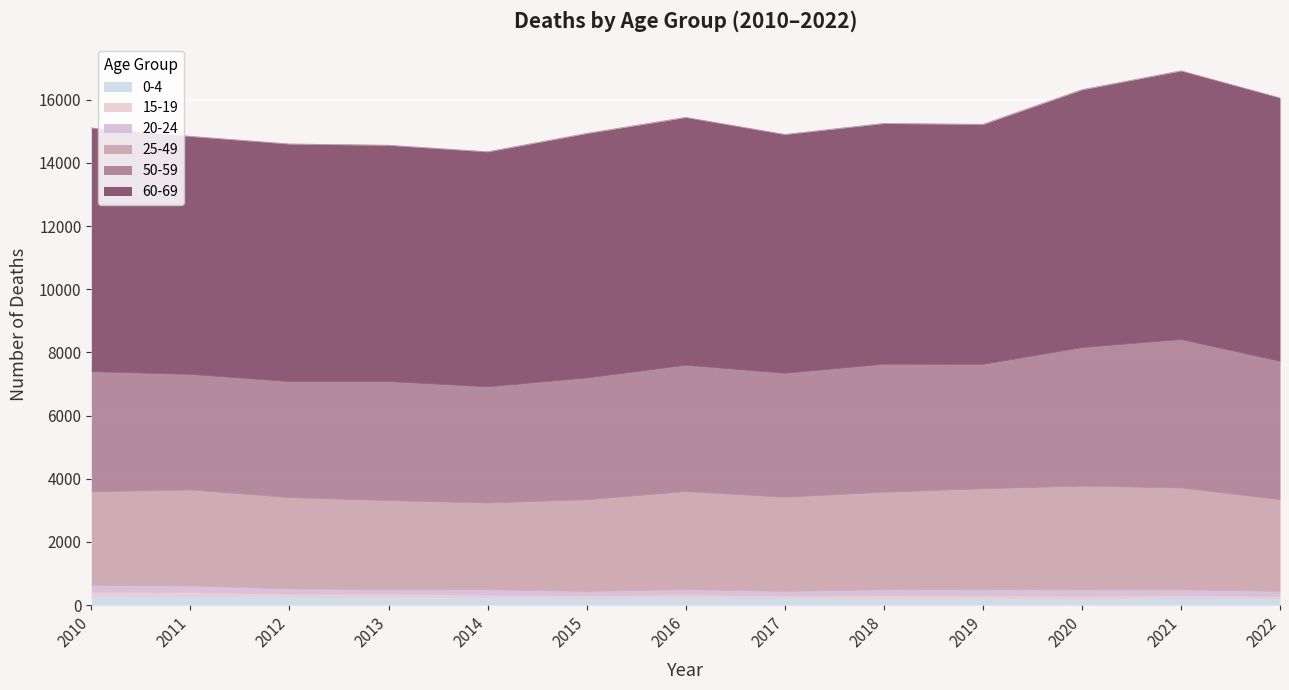

Which series has the largest total across all categories?

60-69